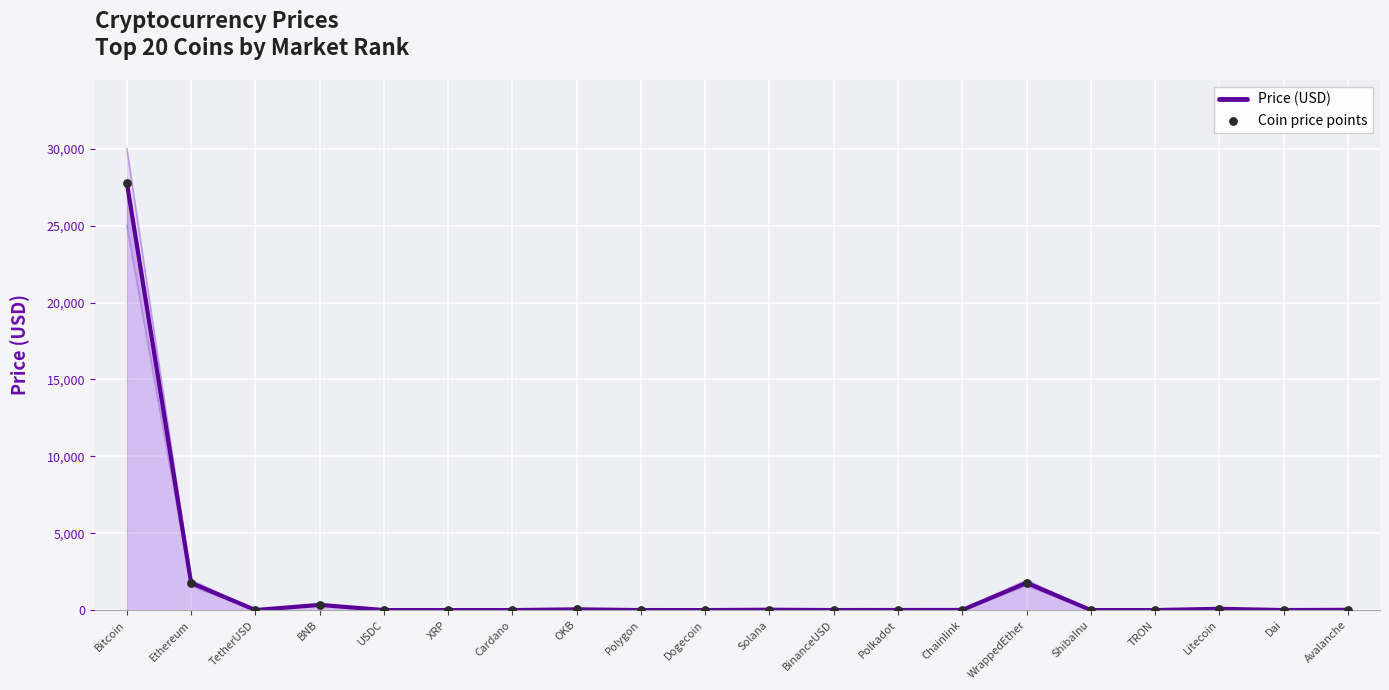

What are all the series names shown in the legend?

Price (USD), Coin price points